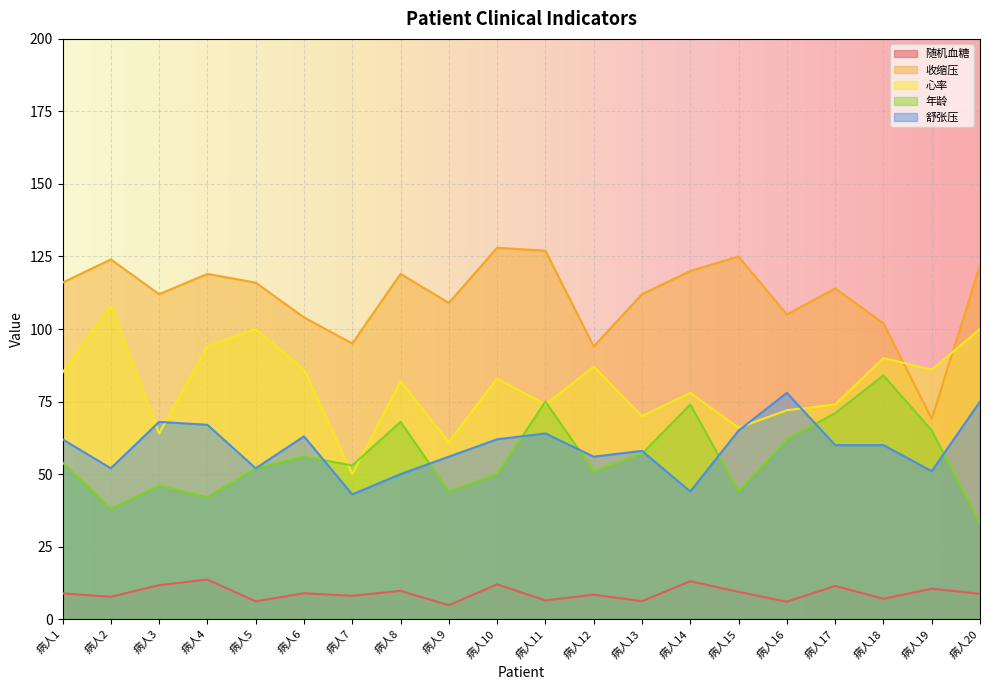

Reading left to right, transcribe all the data shown in this chart.

随机血糖: 病人1=8.9	病人2=7.7	病人3=11.7	病人4=13.7	病人5=6.1	病人6=8.9	病人7=8.1	病人8=9.8	病人9=4.8	病人10=12.0	病人11=6.5	病人12=8.4	病人13=6.2	病人14=13.1	病人15=9.4	病人16=6.0	病人17=11.4	病人18=7.0	病人19=10.5	病人20=8.7
收缩压: 病人1=116.0	病人2=124.0	病人3=112.0	病人4=119.0	病人5=116.0	病人6=104.0	病人7=95.0	病人8=119.0	病人9=109.0	病人10=128.0	病人11=127.0	病人12=94.0	病人13=112.0	病人14=120.0	病人15=125.0	病人16=105.0	病人17=114.0	病人18=102.0	病人19=69.0	病人20=122.0
心率: 病人1=85.0	病人2=108.0	病人3=64.0	病人4=94.0	病人5=100.0	病人6=86.0	病人7=50.0	病人8=82.0	病人9=61.0	病人10=83.0	病人11=74.0	病人12=87.0	病人13=70.0	病人14=78.0	病人15=66.0	病人16=72.0	病人17=74.0	病人18=90.0	病人19=86.0	病人20=100.0
年龄: 病人1=54.0	病人2=38.0	病人3=46.0	病人4=42.0	病人5=52.0	病人6=56.0	病人7=53.0	病人8=68.0	病人9=44.0	病人10=50.0	病人11=75.0	病人12=51.0	病人13=57.0	病人14=74.0	病人15=44.0	病人16=62.0	病人17=71.0	病人18=84.0	病人19=65.0	病人20=33.0
舒张压: 病人1=62.0	病人2=52.0	病人3=68.0	病人4=67.0	病人5=52.0	病人6=63.0	病人7=43.0	病人8=50.0	病人9=56.0	病人10=62.0	病人11=64.0	病人12=56.0	病人13=58.0	病人14=44.0	病人15=65.0	病人16=78.0	病人17=60.0	病人18=60.0	病人19=51.0	病人20=75.0